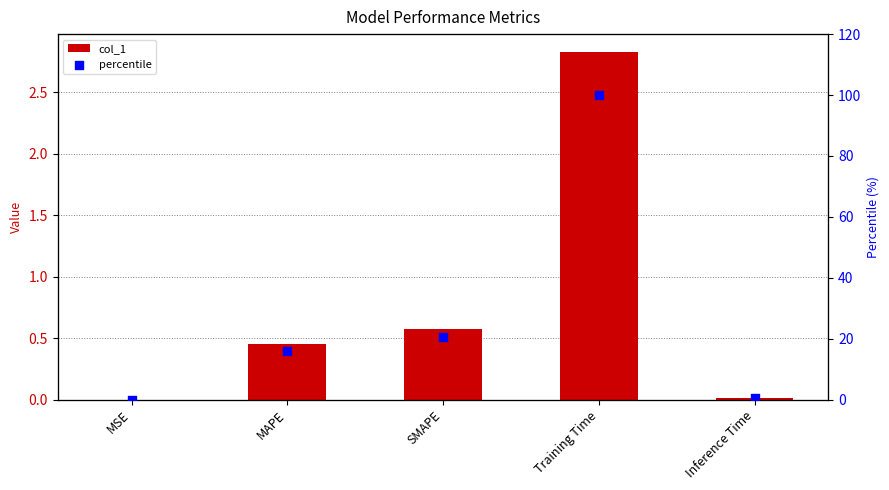

At how many categories does at least one series exceed 63?

1